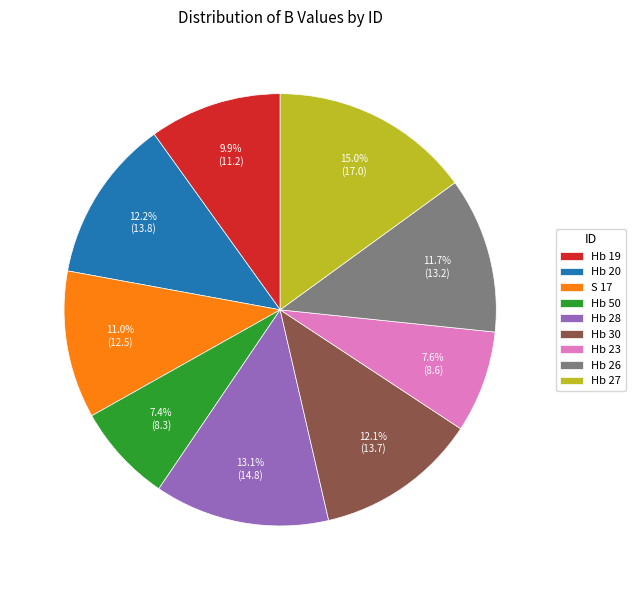

Is S 17 the majority of the pie?

No